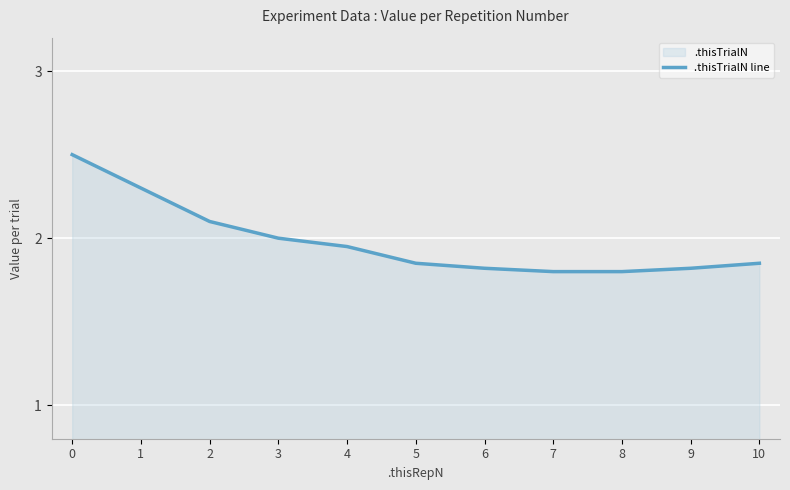

How many lines are shown in the chart?

1